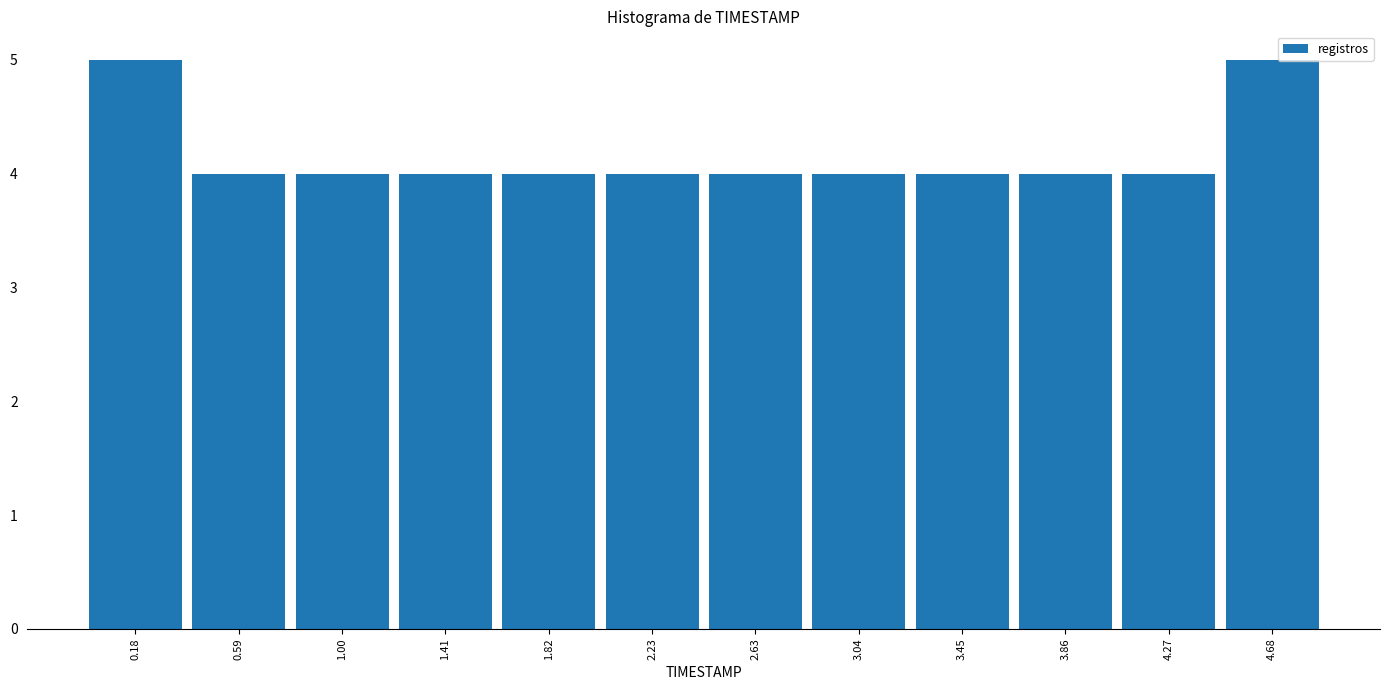

Reading left to right, list every bar in this chart as the range it spans on the x-axis followed by its height. Neither the bar edges nor the heights are printed on the chart, so give them approximately, as read against the axes.

0.00 to 0.40: 5
0.40 to 0.80: 4
0.80 to 1.25: 4
1.25 to 1.65: 4
1.65 to 2.05: 4
2.05 to 2.45: 4
2.45 to 2.85: 4
2.85 to 3.25: 4
3.25 to 3.70: 4
3.70 to 4.10: 4
4.10 to 4.50: 4
4.50 to 4.90: 5